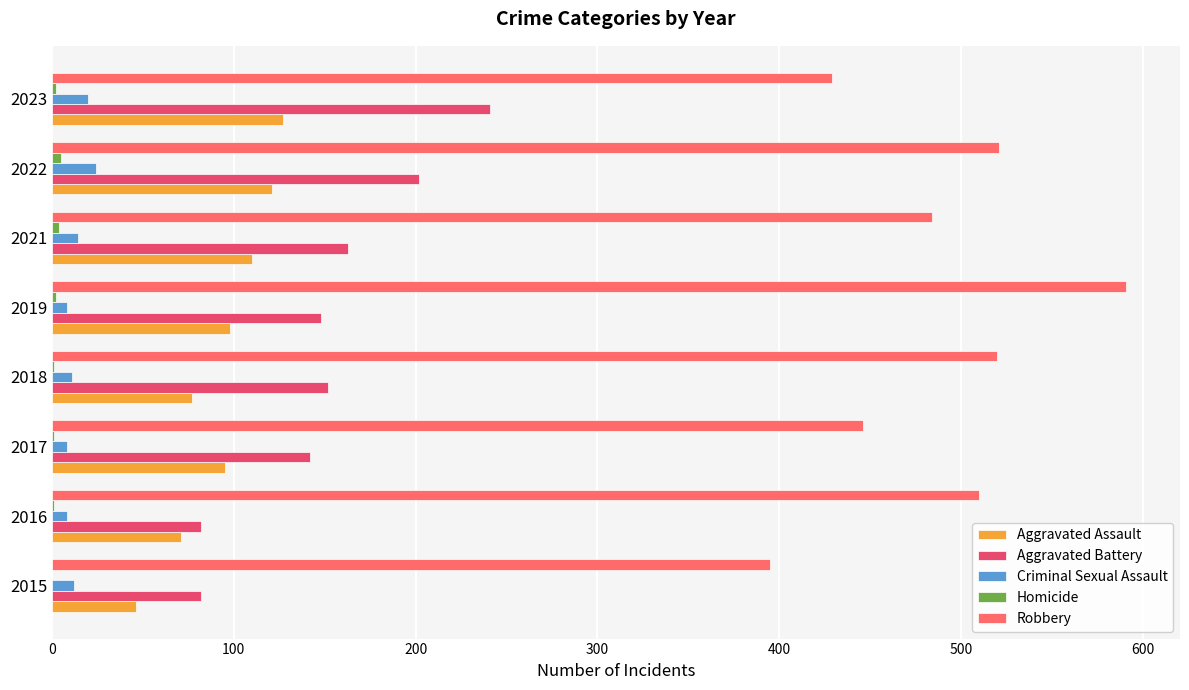

What is the greatest value displayed?

591